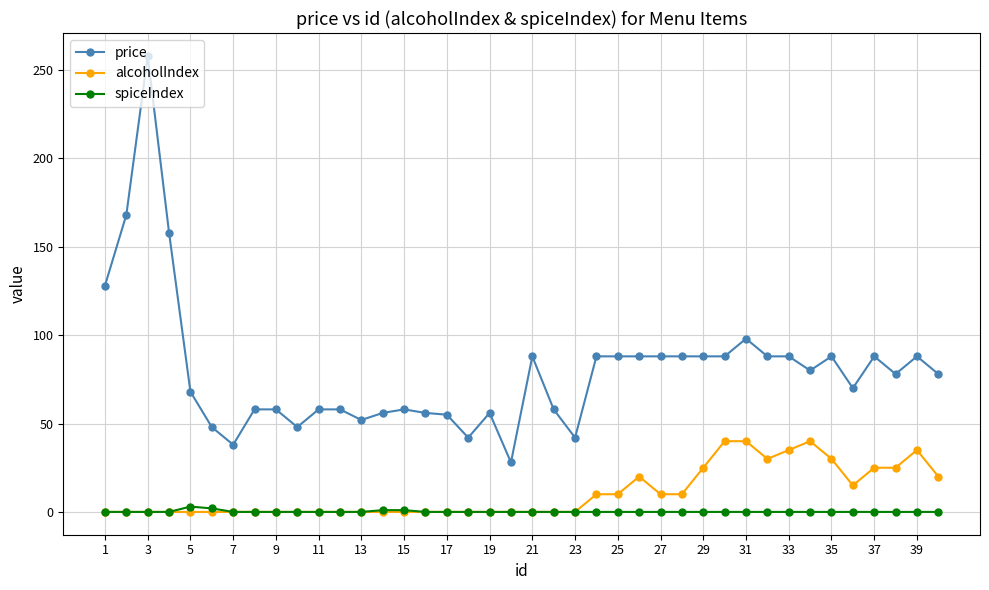

Which series has the largest range (max minus min)?

price